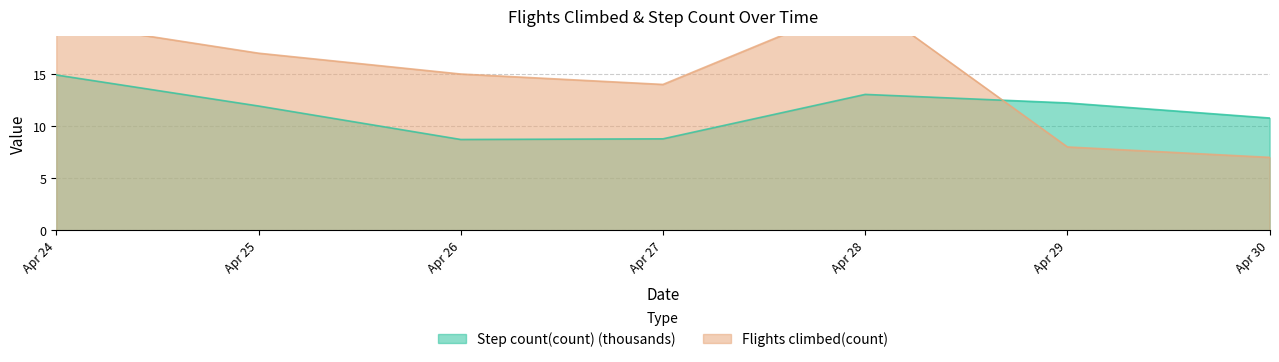

At which label does Step count(count) (thousands) first exceed 11?

Apr 24